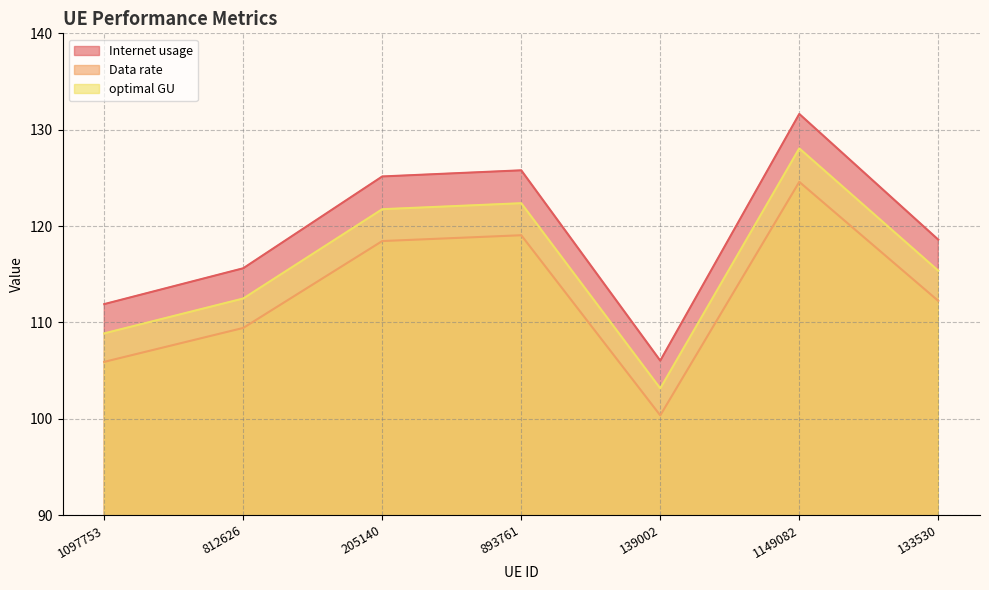

What is the difference between the Internet usage values at 893761 and 133530?

7.2